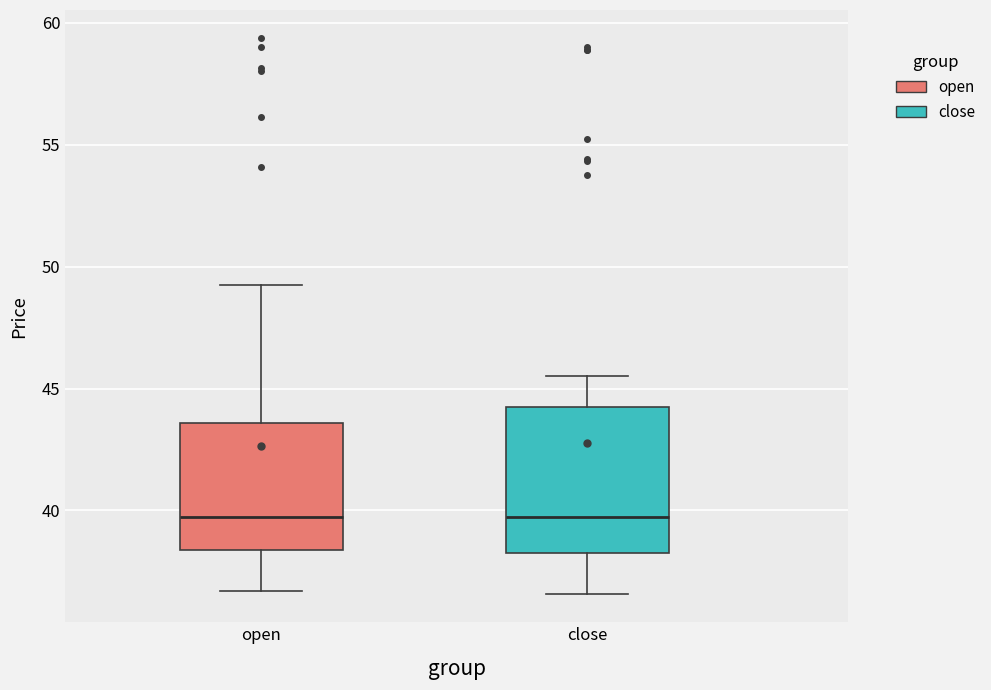

Where is the lower edge of the box for close on the y-axis? The values are not printed on the chart, so give them approximately, as read against the axis.

38.5